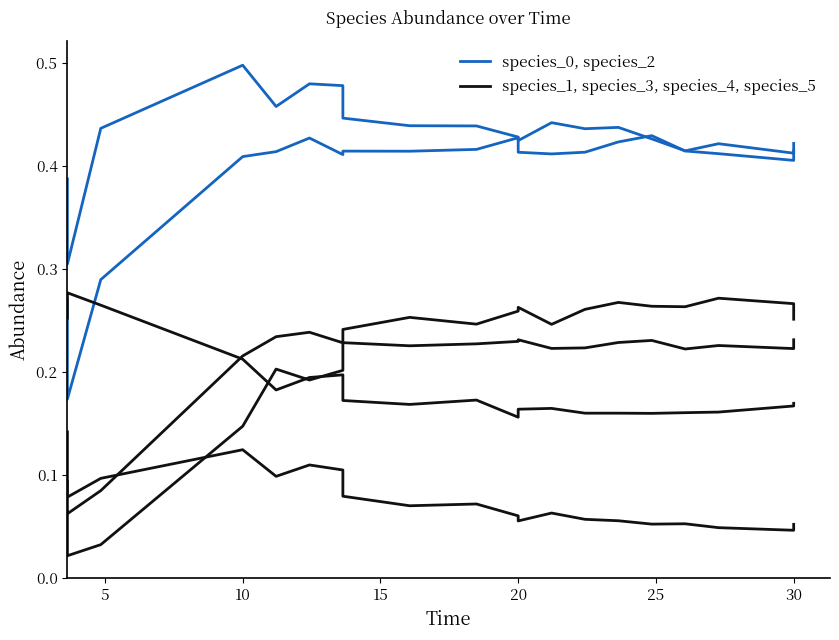

Reading left to right, what are all the values shown in this chart?

species_0, species_2: 0.3	0.2	0.3	0.4	0.4	0.4	0.4	0.4	0.4	0.4	0.4	0.4	0.4	0.4	0.4	0.4	0.4	0.4	0.4	0.4
species_1, species_3, species_4, species_5: 0.1	0.1	0.1	0.2	0.2	0.2	0.2	0.2	0.2	0.2	0.2	0.2	0.2	0.2	0.2	0.2	0.2	0.2	0.2	0.2